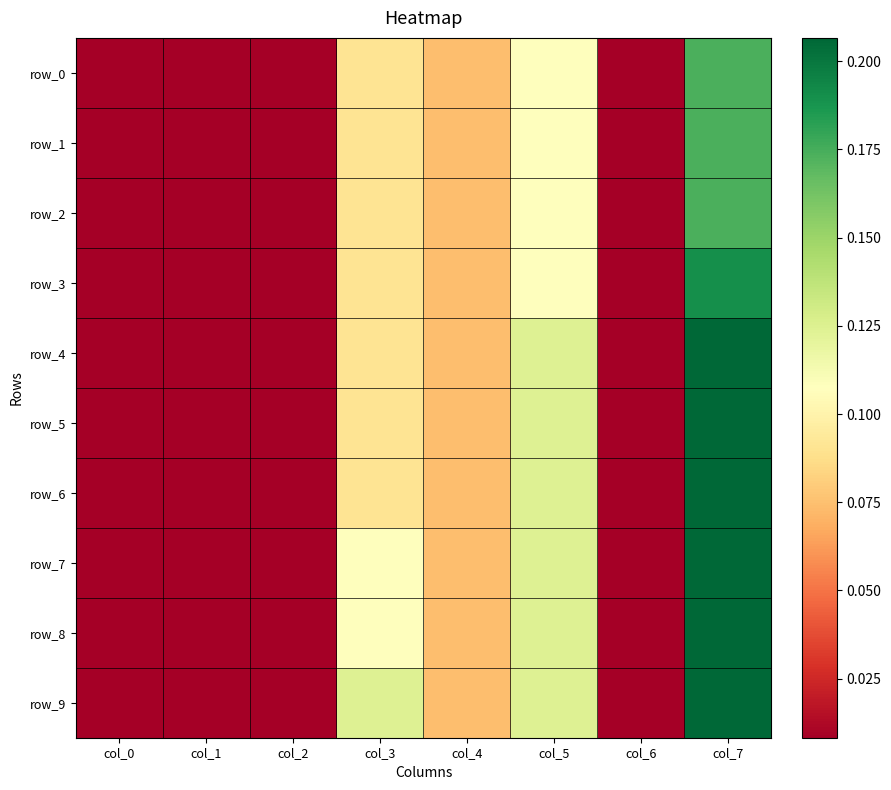

Which series changed the most between col_0 and col_3?

row_9